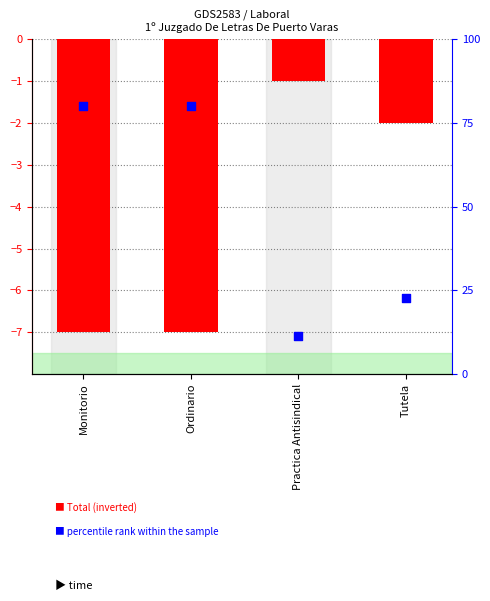

What are all the series names shown in the legend?

Total, percentile rank within the sample